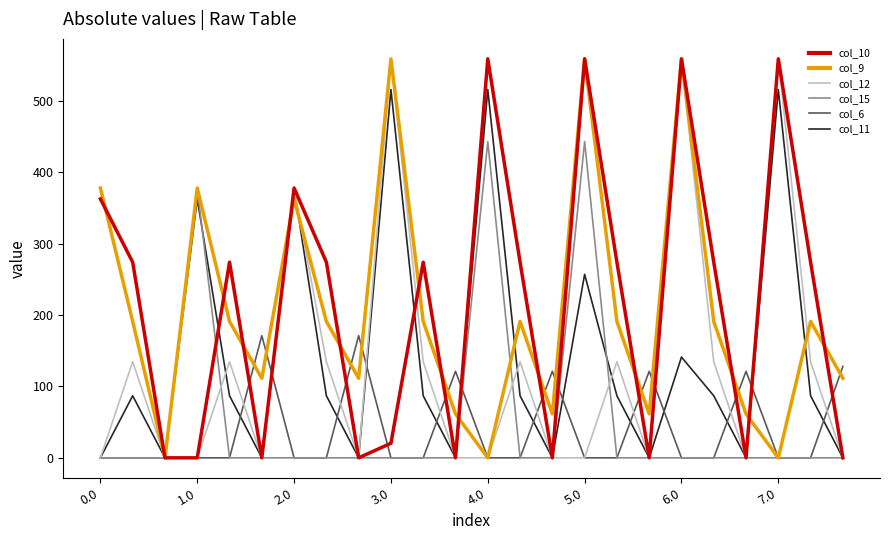

Is this an area chart (filled region under the line)?

No